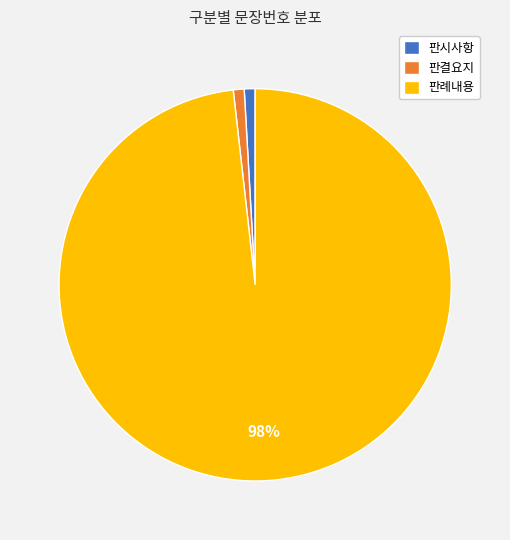

The 판시사항 slice represents 1% of the pie. True or false?

True